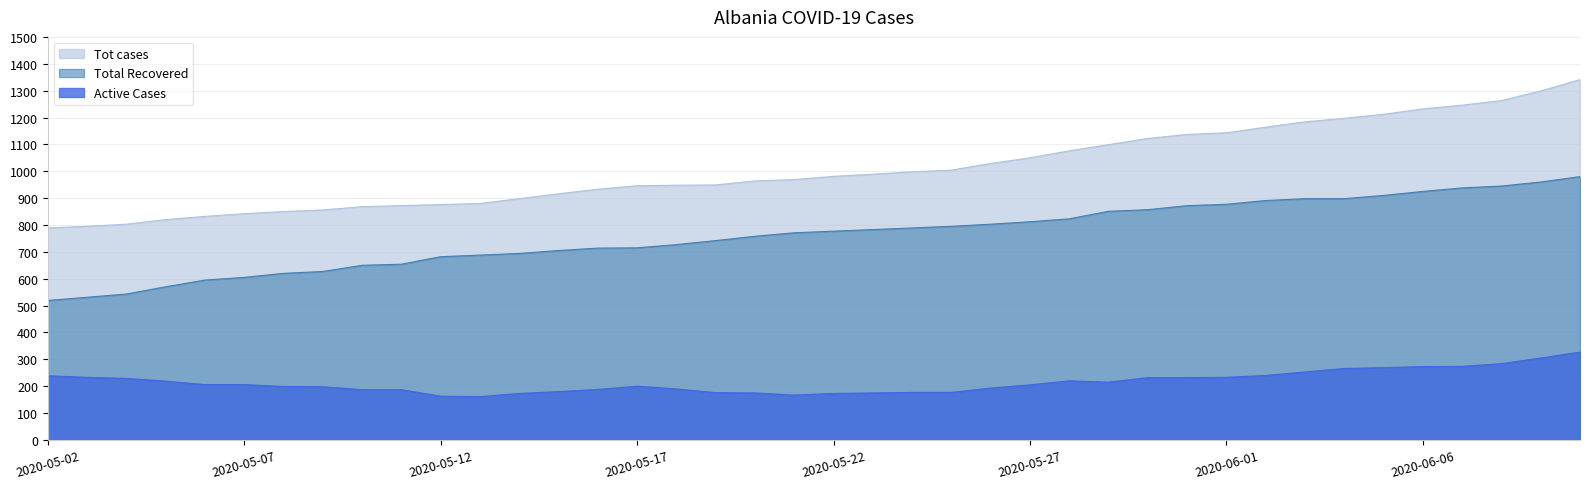

True or false: Active Cases and Tot cases cross at least once.

False